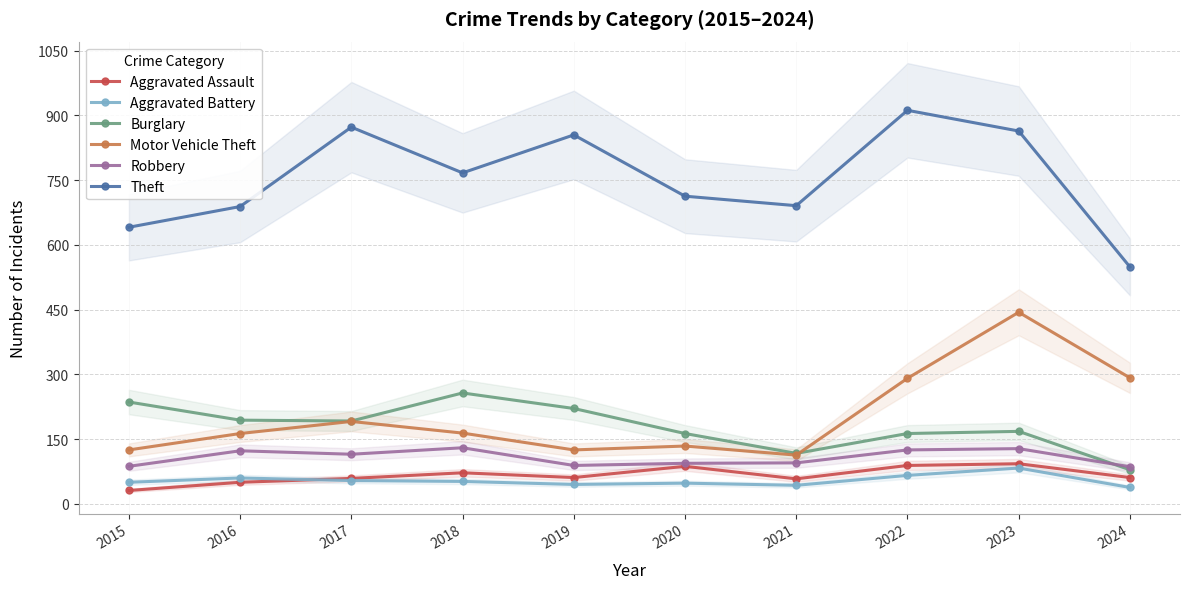

The value of Aggravated Battery at 2019 is 10. True or false?

False